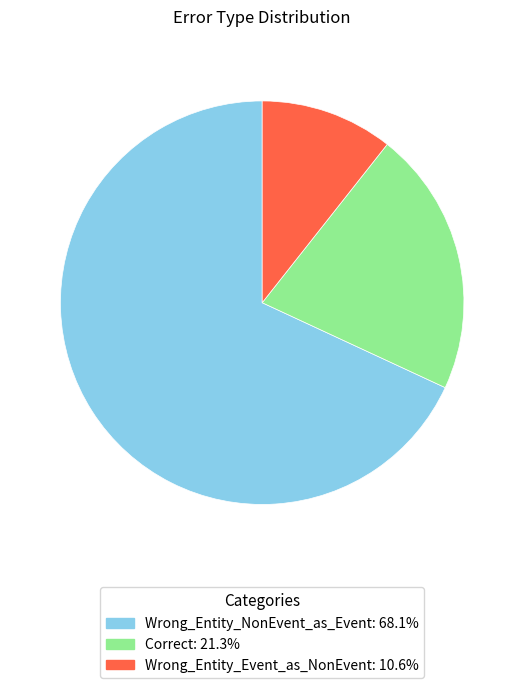

True or false: Correct accounts for 21% of the total.

True